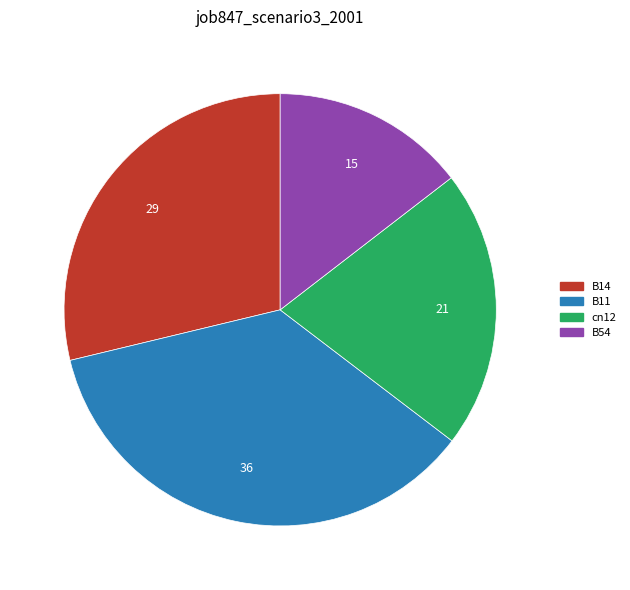

What is the ratio of the value at cn12 to the value at B11?

0.6